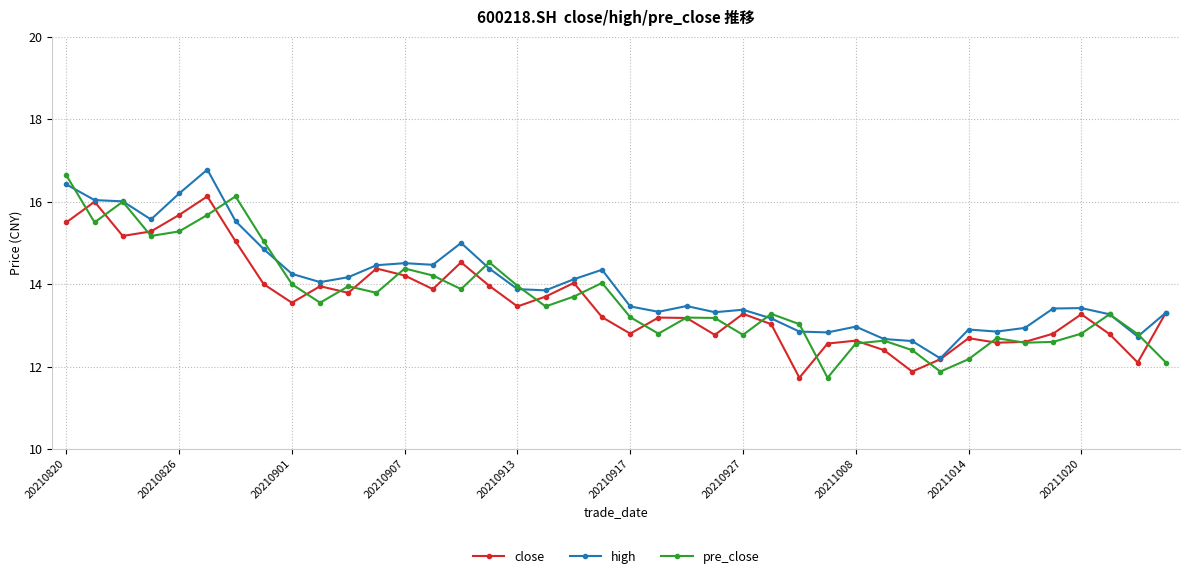

What is the highest value of the pre_close series?

16.6